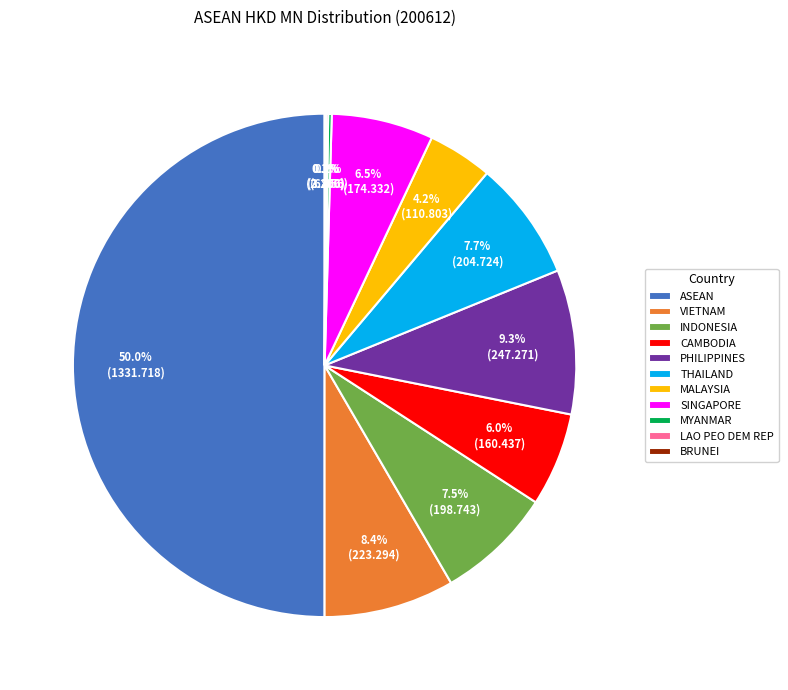

Which slice represents more than half of the pie?

ASEAN